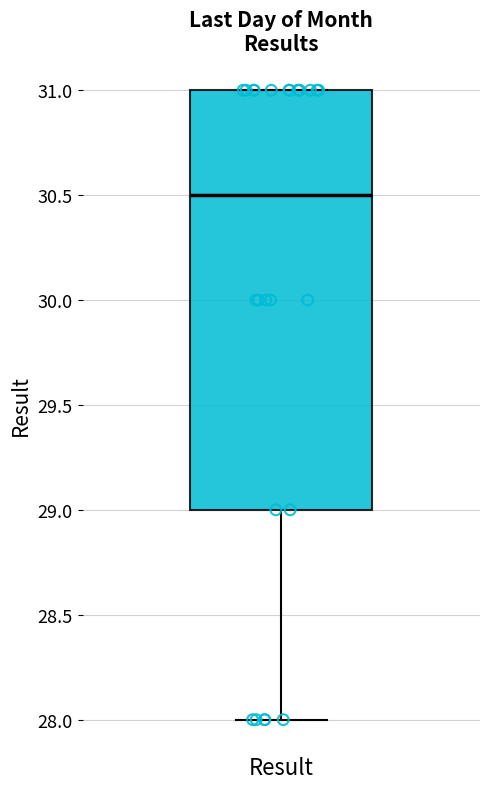

Transcribe this box plot: give where the median line is, the range the box spans, and where the two whiskers end, as read against the y-axis. The values are not printed on the chart, so give them approximately, as read against the axis.

median 30.5, box 29.0 to 31.0, whiskers 28.0 to 31.0